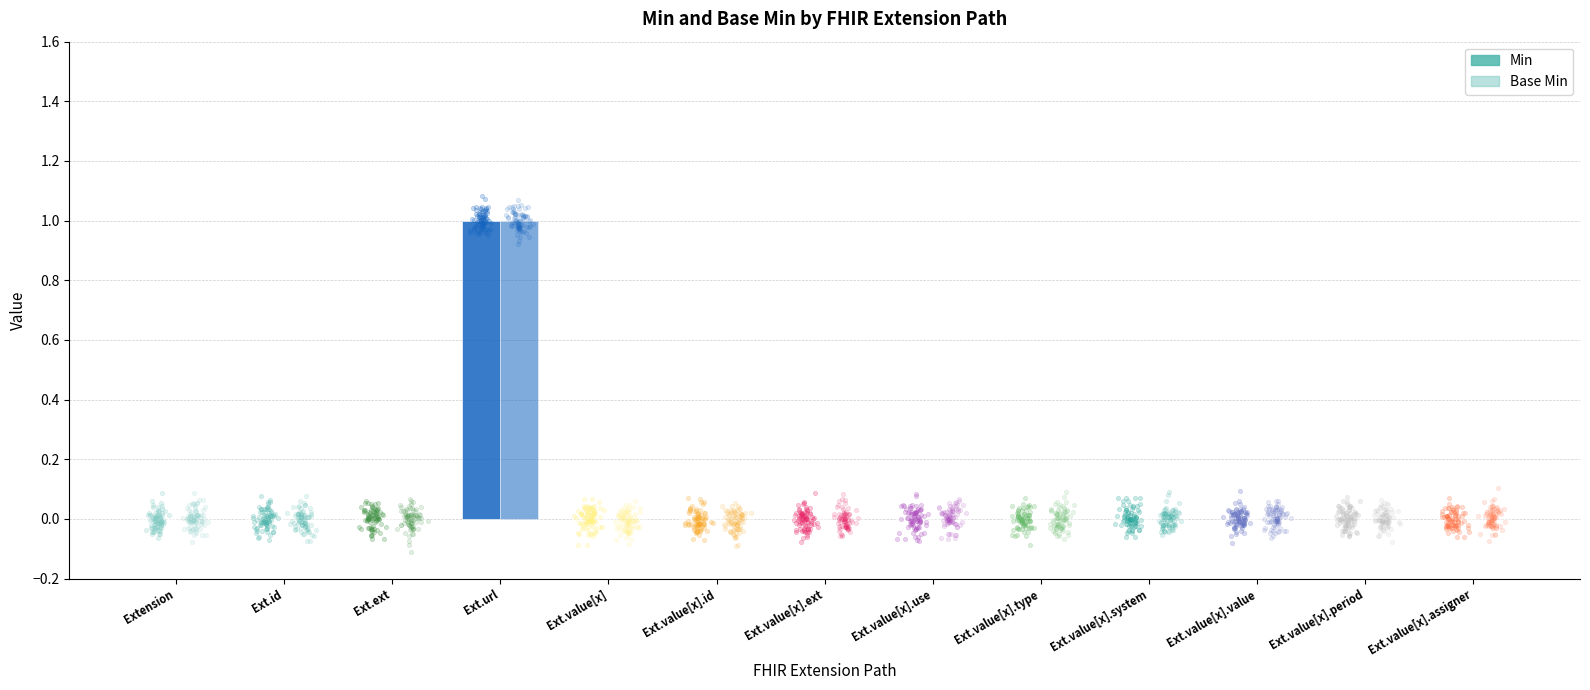

Which series contains the highest Y value?

Min